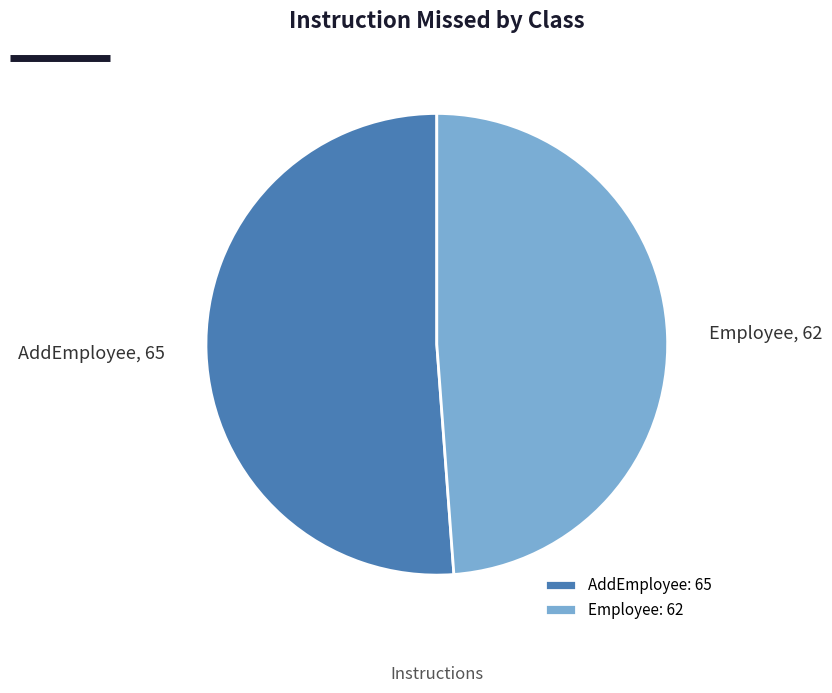

Is it true that AddEmployee is 40% of the pie?

False